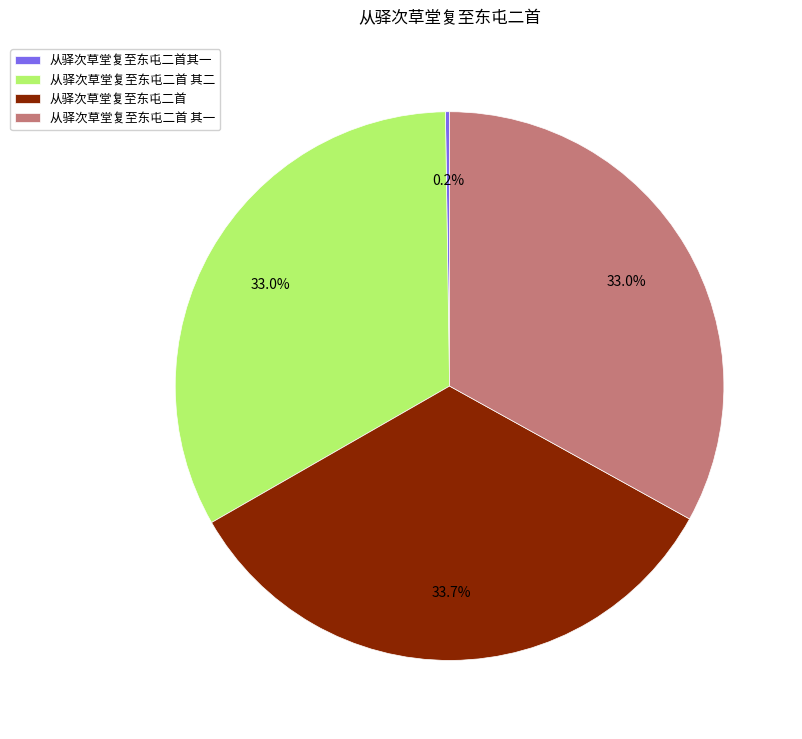

What percentage is the 从驿次草堂复至东屯二首 其二 slice, to the nearest percent?

33%